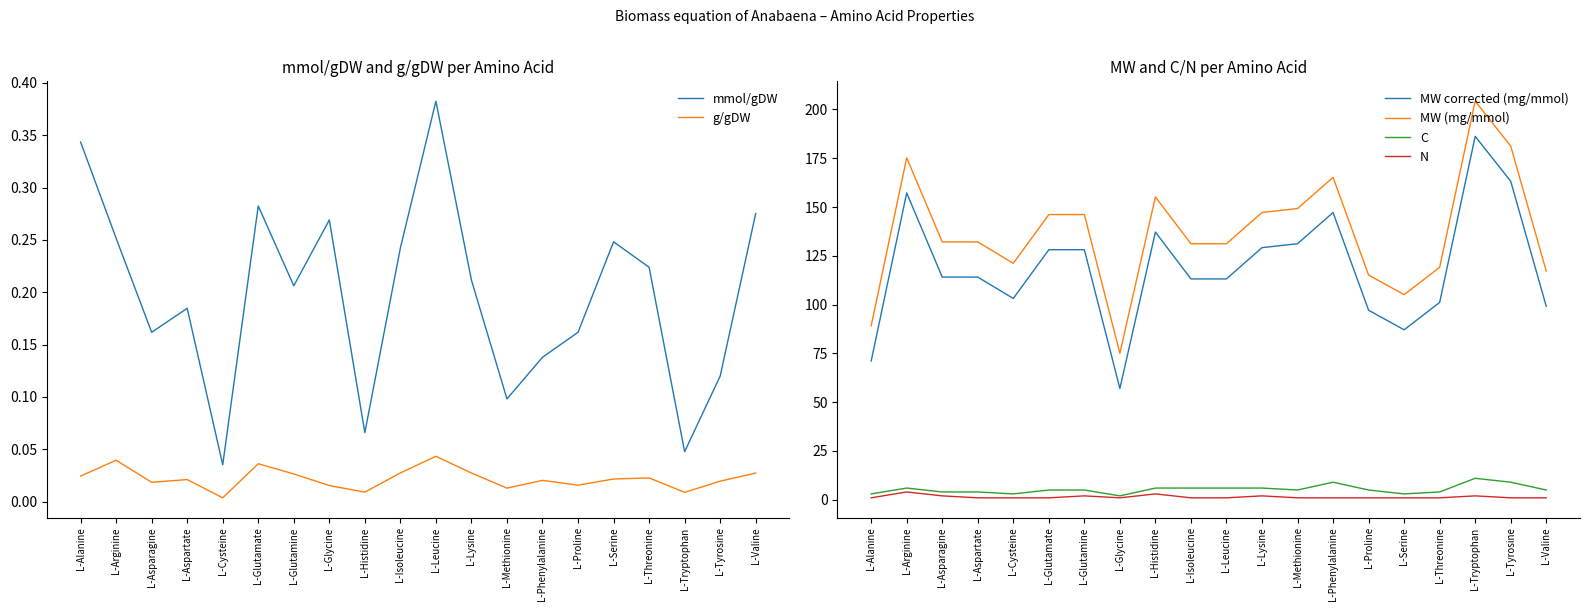

What is the average value of the MW (mg/mmol) series?

136.9